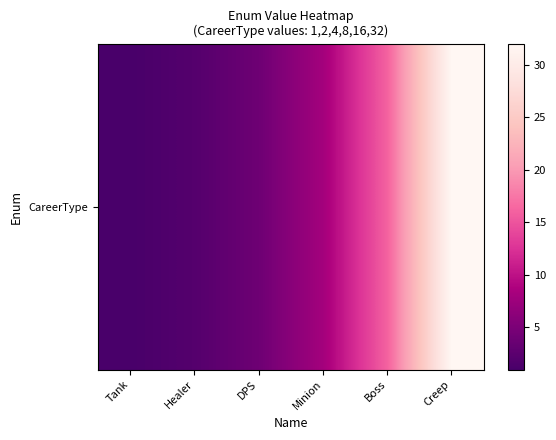

Reading left to right, what are all the values shown in this chart?

Tank=1	Healer=2	DPS=4	Minion=8	Boss=16	Creep=32